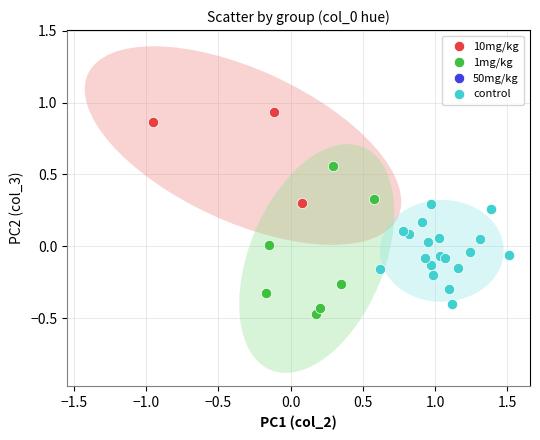

Which series reaches the maximum Y coordinate?

10mg/kg